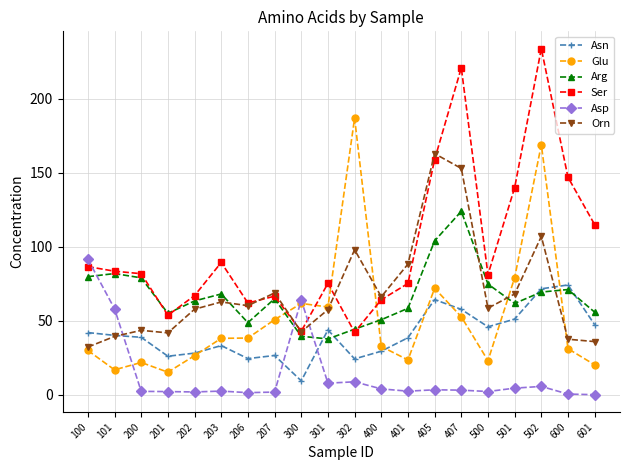

What is the total value across all series at 201?

193.8